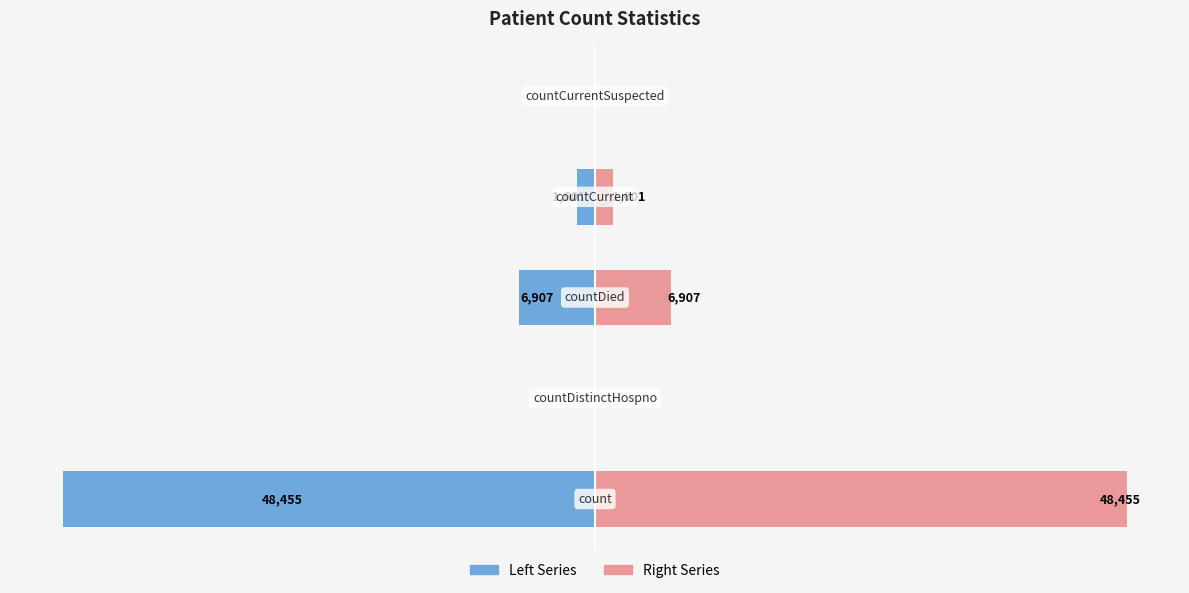

Which series has the largest total across all categories?

Right Series